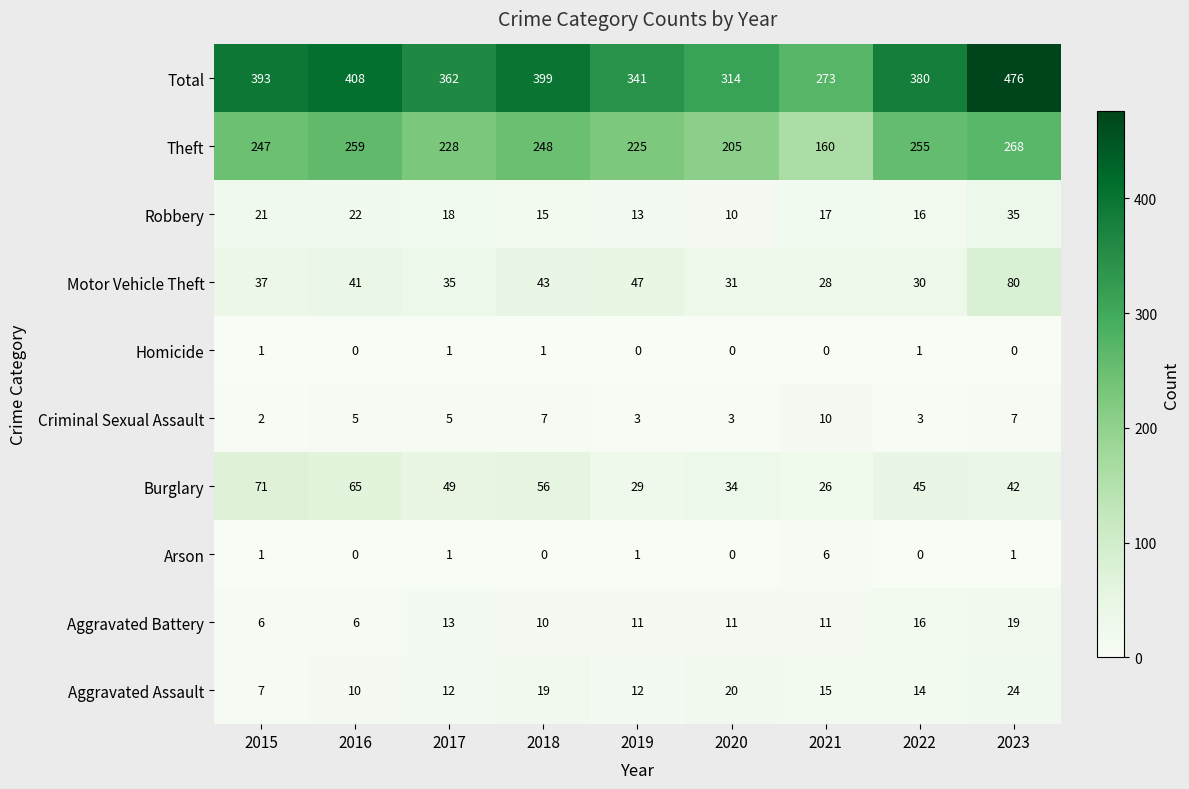

The Criminal Sexual Assault series shows 5 at 2016. True or false?

True